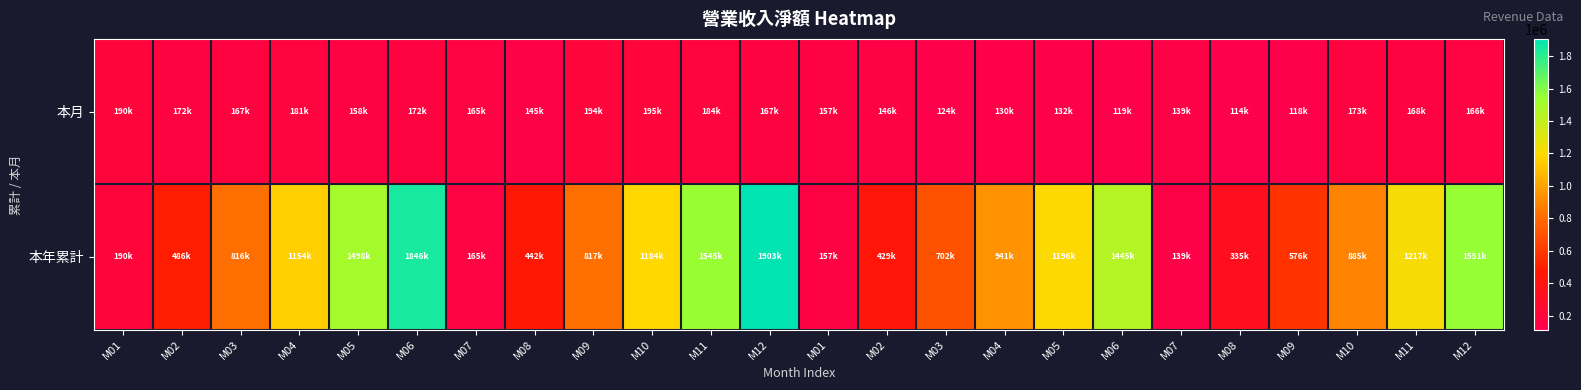

Which series changed the most between M01 and M06?

本年累計